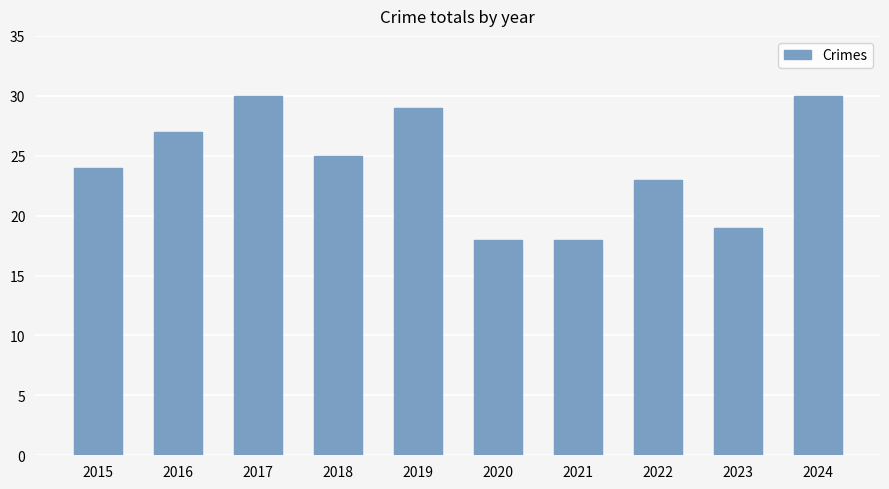

Where is the data nearest to the value 24?

2015